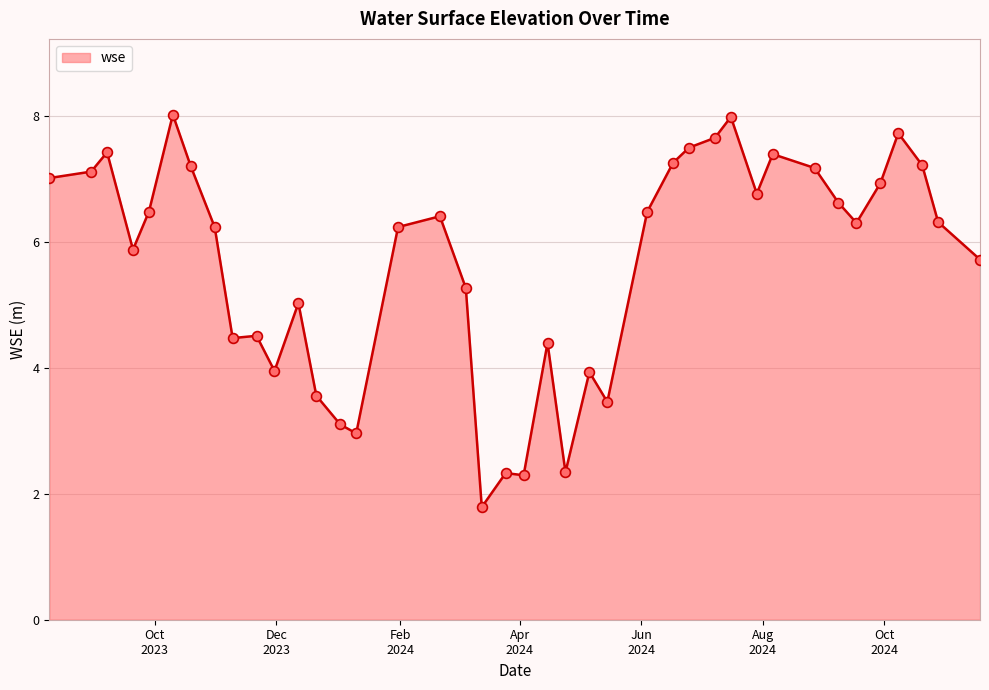

What is the smallest value displayed?

1.8